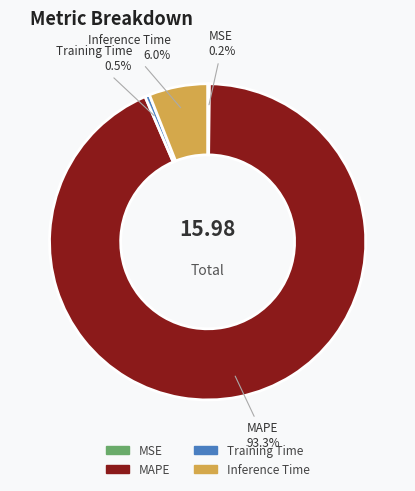

Between MAPE and Inference Time, which is larger?

MAPE